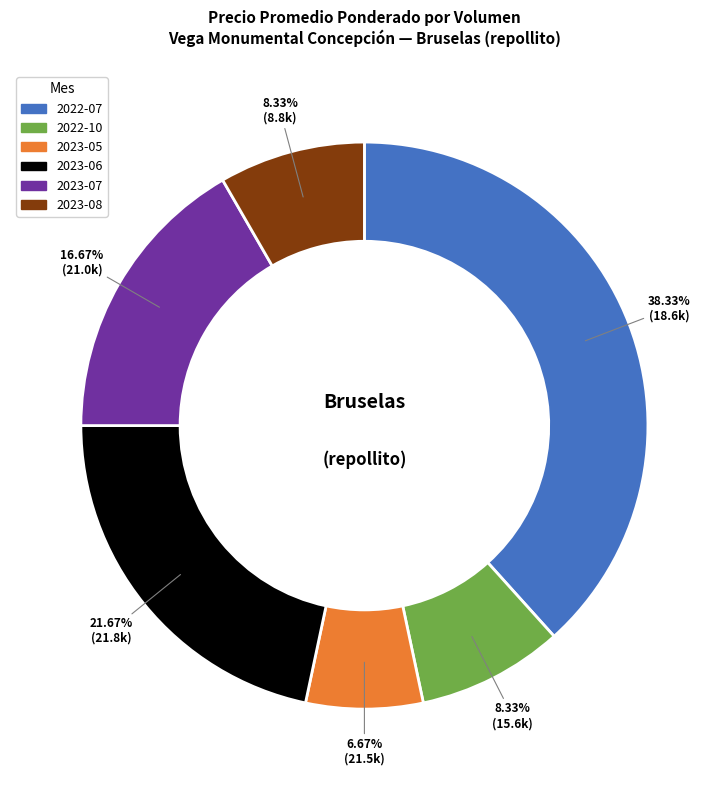

Does any single category account for the majority?

No